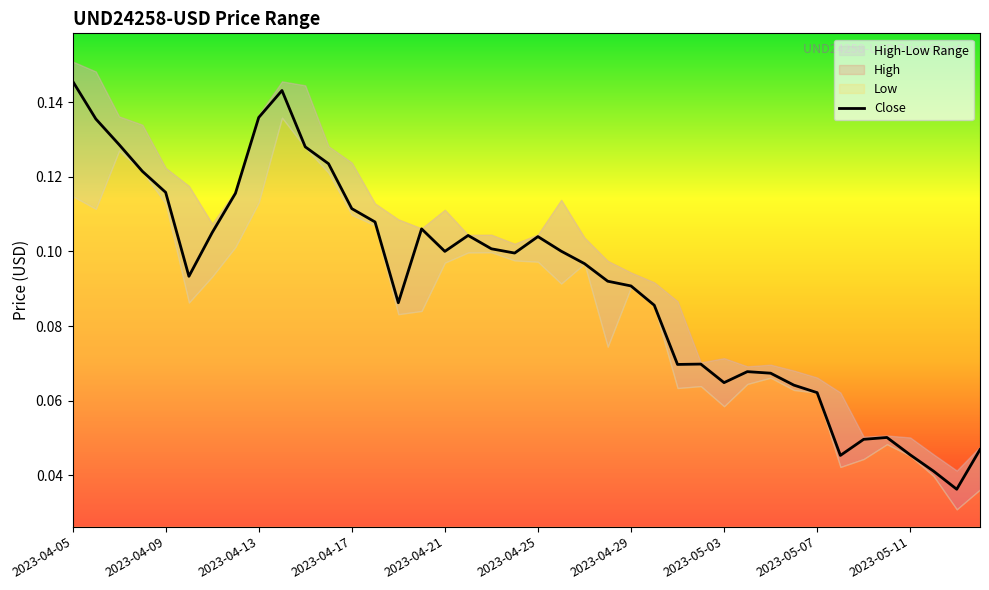

What is the difference between the maximum and minimum values?

0.1